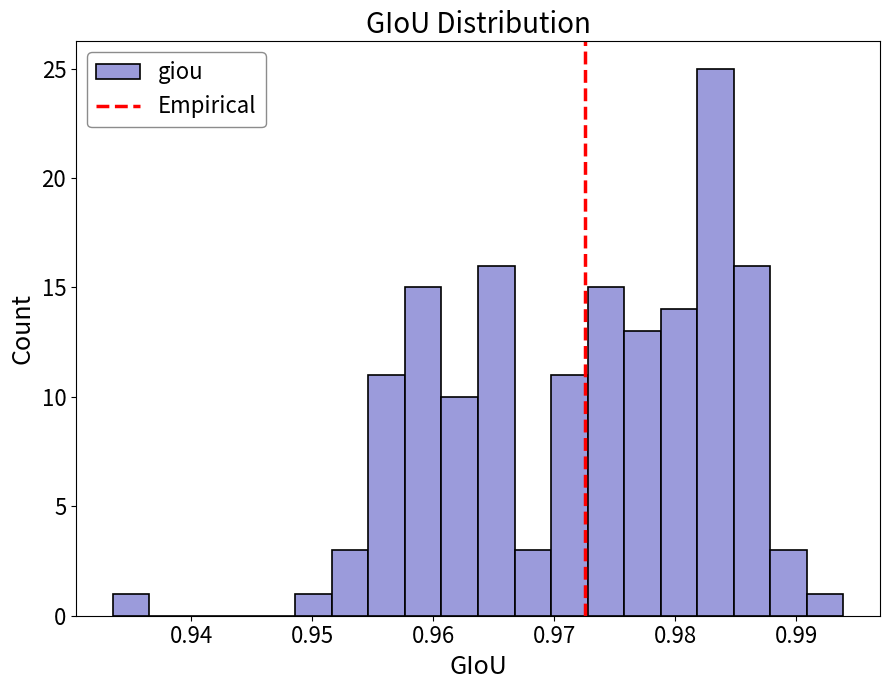

Read against the x-axis, roughly where is the centre of the tallest bar?

0.983